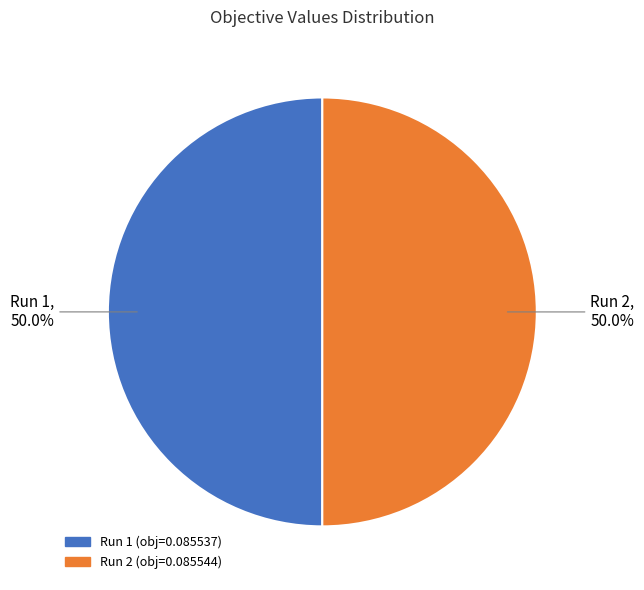

How many slices are in this pie chart?

2